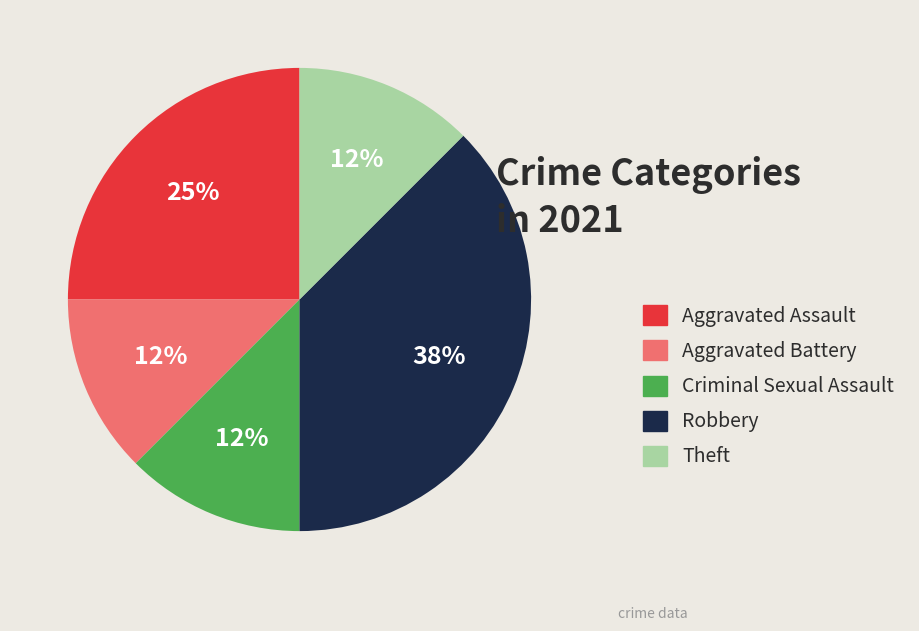

To the nearest percent, what is the average slice percentage?

20%